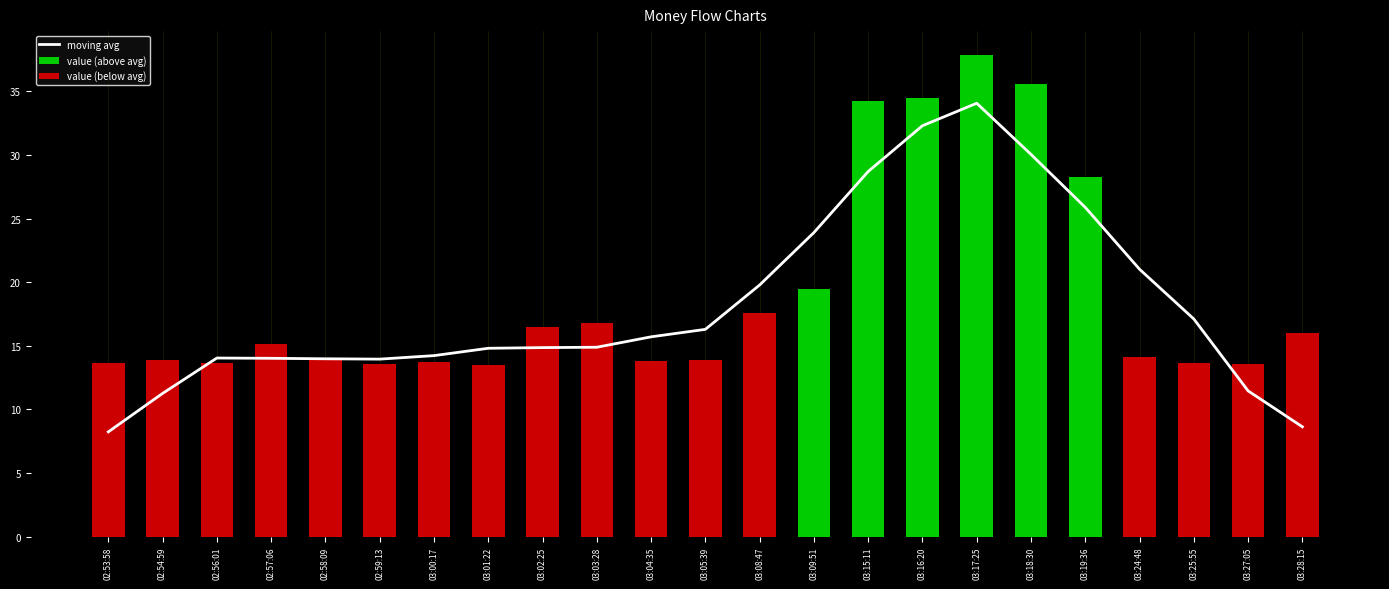

What is the maximum value for value (above avg)?

37.8